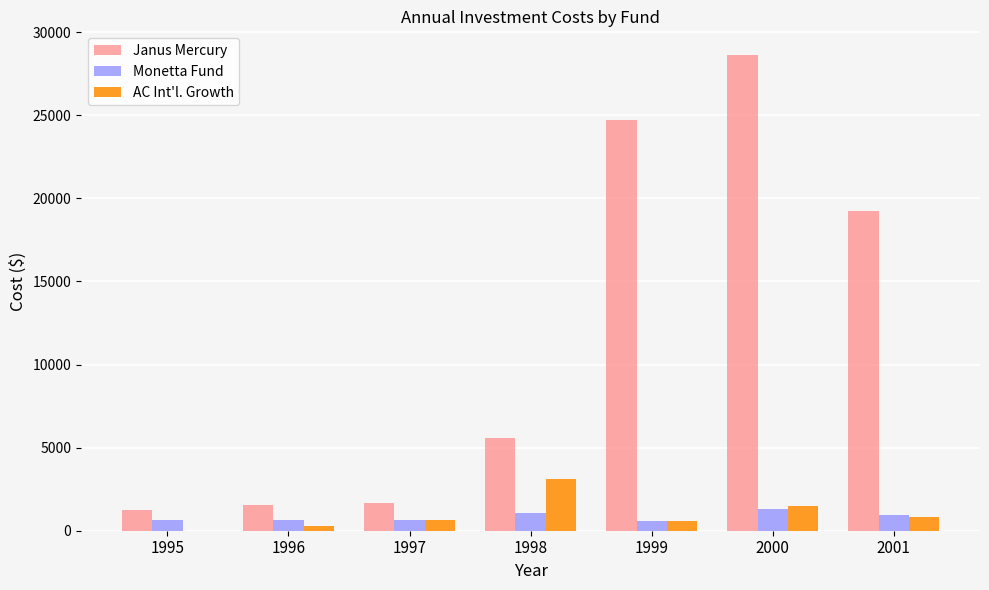

What is the total value across all series at 1998?

9730.9